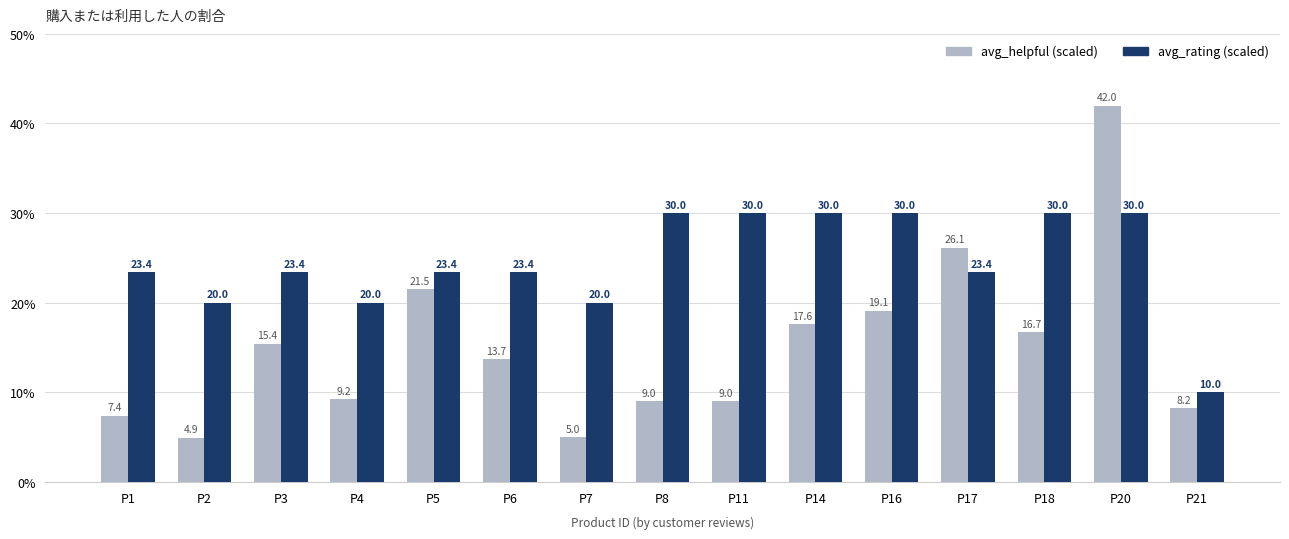

Rank the series at P21 from lowest to highest value.

avg_helpful (scaled), avg_rating (scaled)